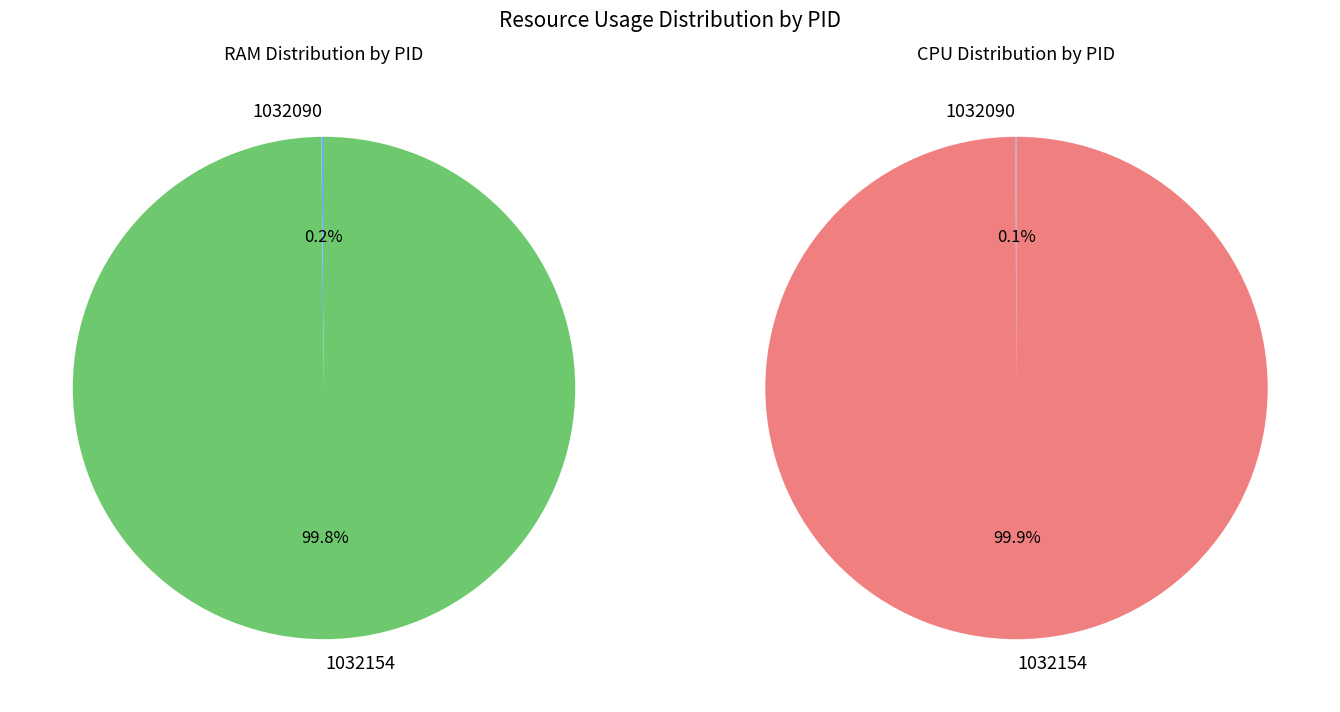

True or false: 1032154 accounts for 7% of the total.

False